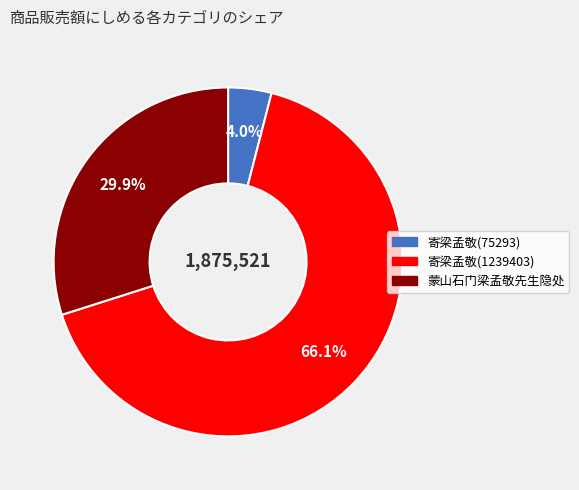

Rank the categories by value from lowest to highest.

寄梁孟敬(75293), 蒙山石门梁孟敬先生隐处, 寄梁孟敬(1239403)